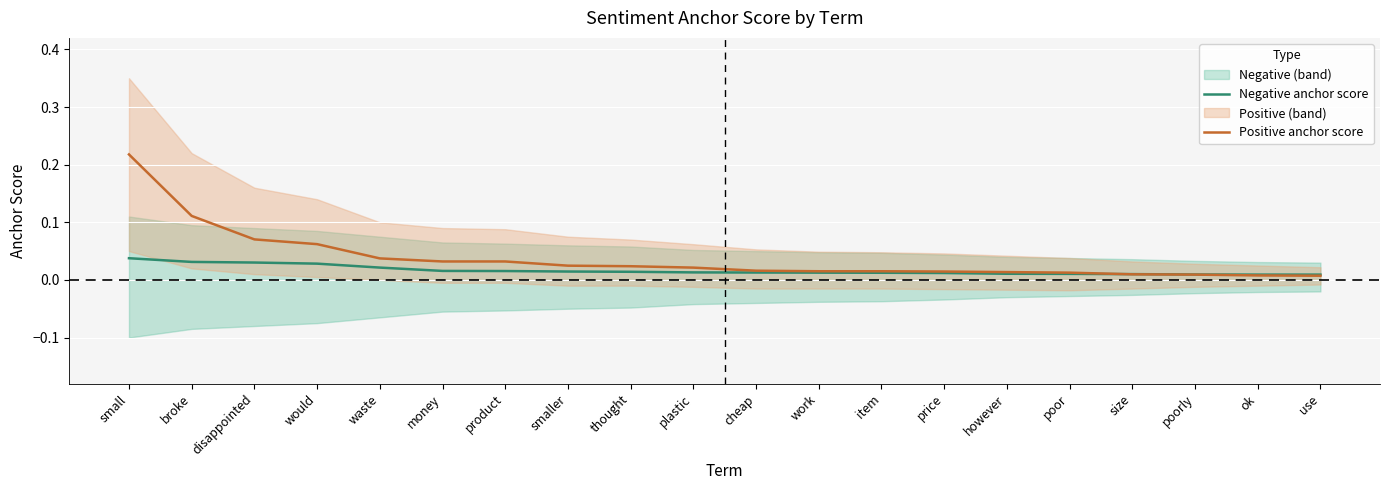

What is the greatest value displayed?

0.2